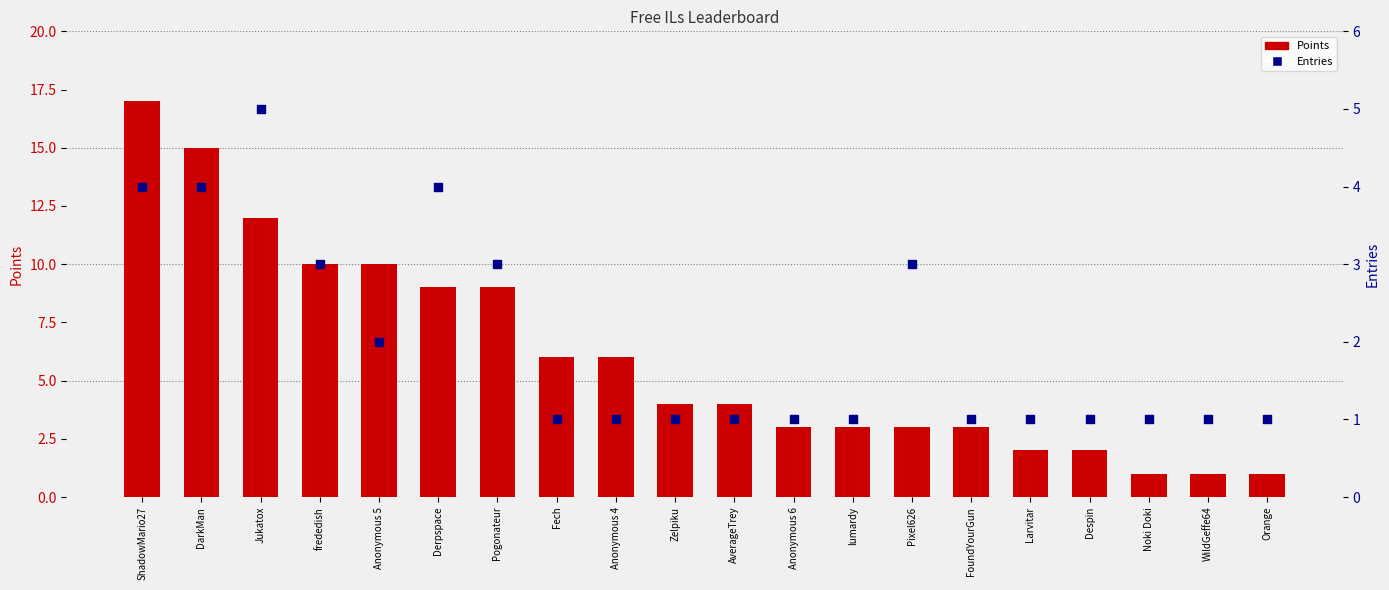

What is the total value across all series at Zelpiku?

5